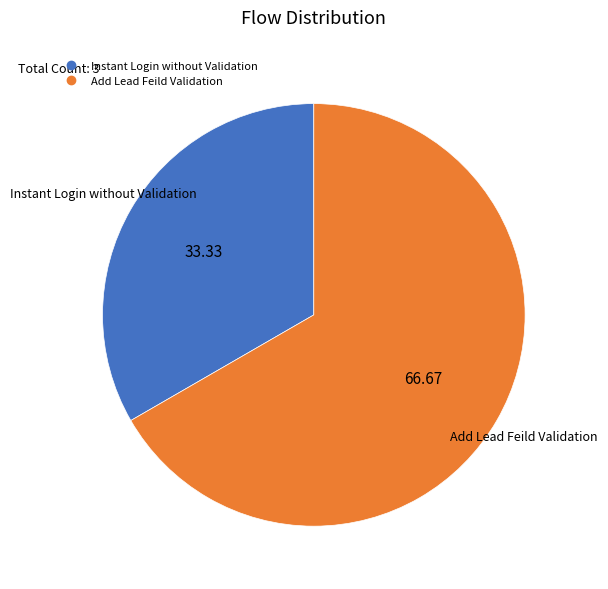

Do Add Lead Feild Validation and Instant Login without Validation together represent more than half of the pie?

Yes